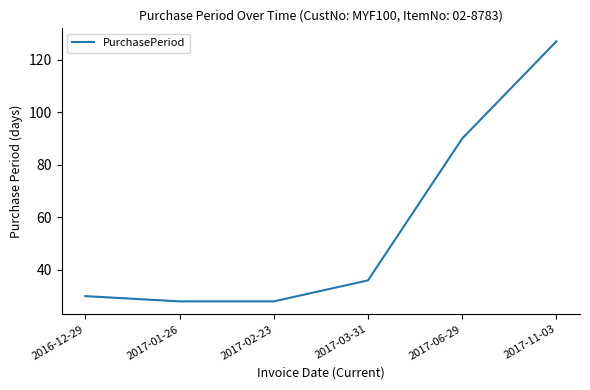

What is the approximate value at 2017-02-23, to the nearest 10?

30